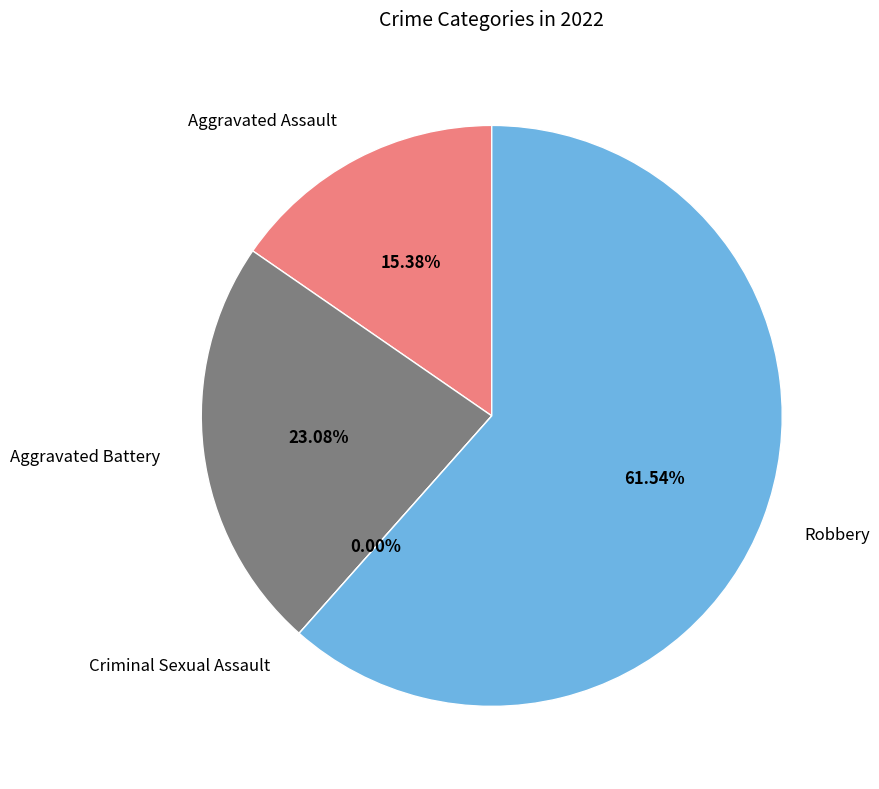

What is the largest slice in the pie chart?

Robbery